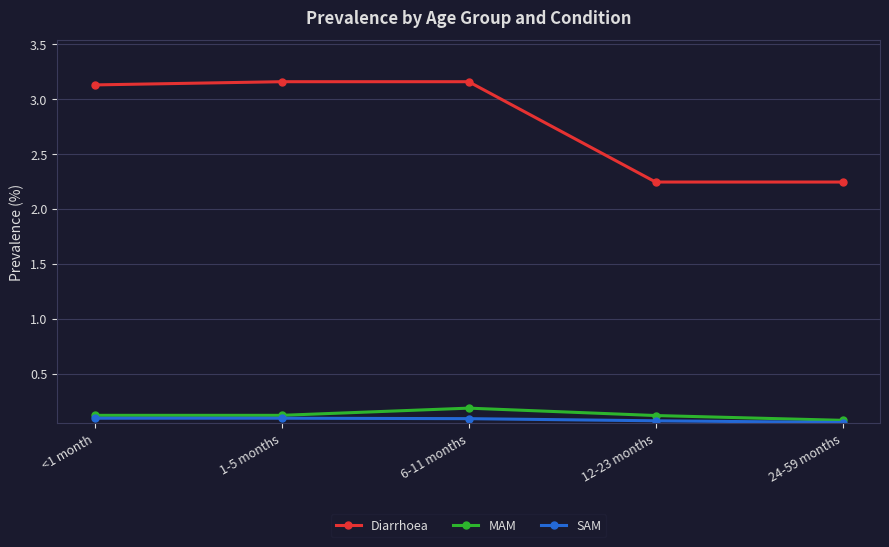

List the series in order of their peak value, lowest first.

SAM, MAM, Diarrhoea